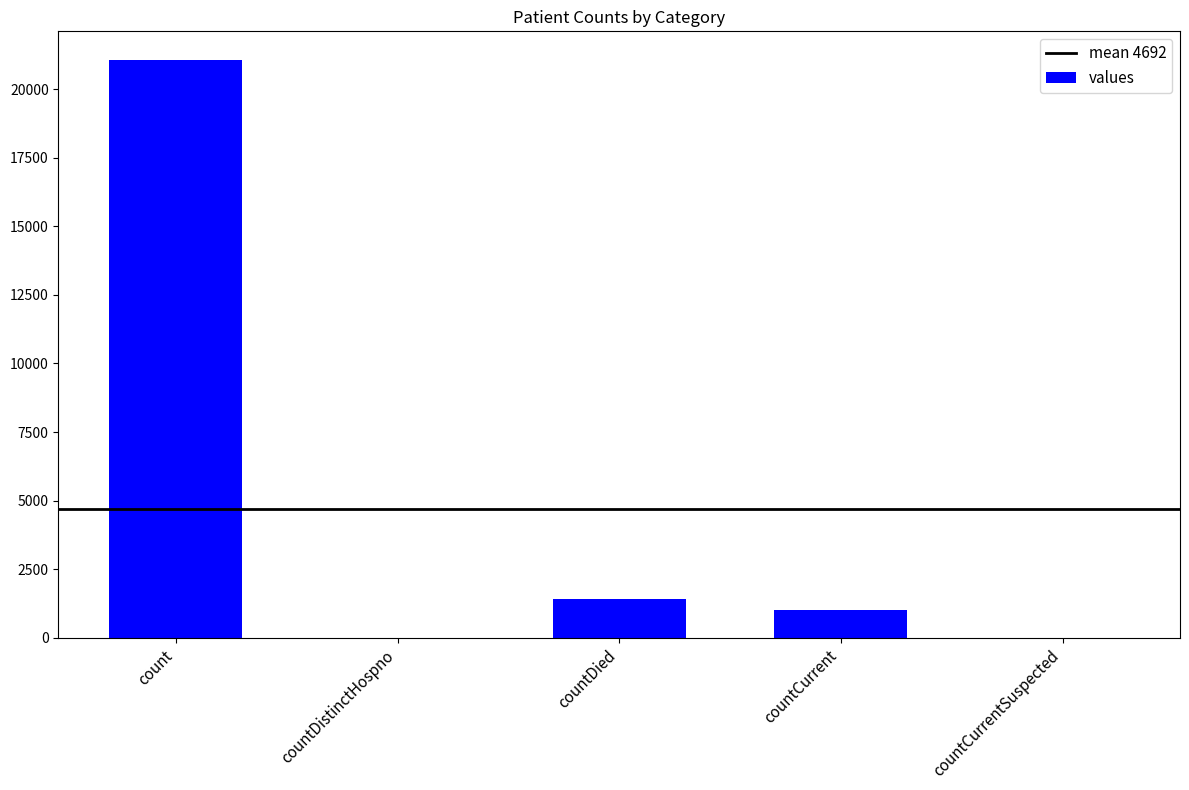

Reading right to left, what are all the values shown in this chart?

countCurrentSuspected=0	countCurrent=1006	countDied=1405	countDistinctHospno=0	count=21050